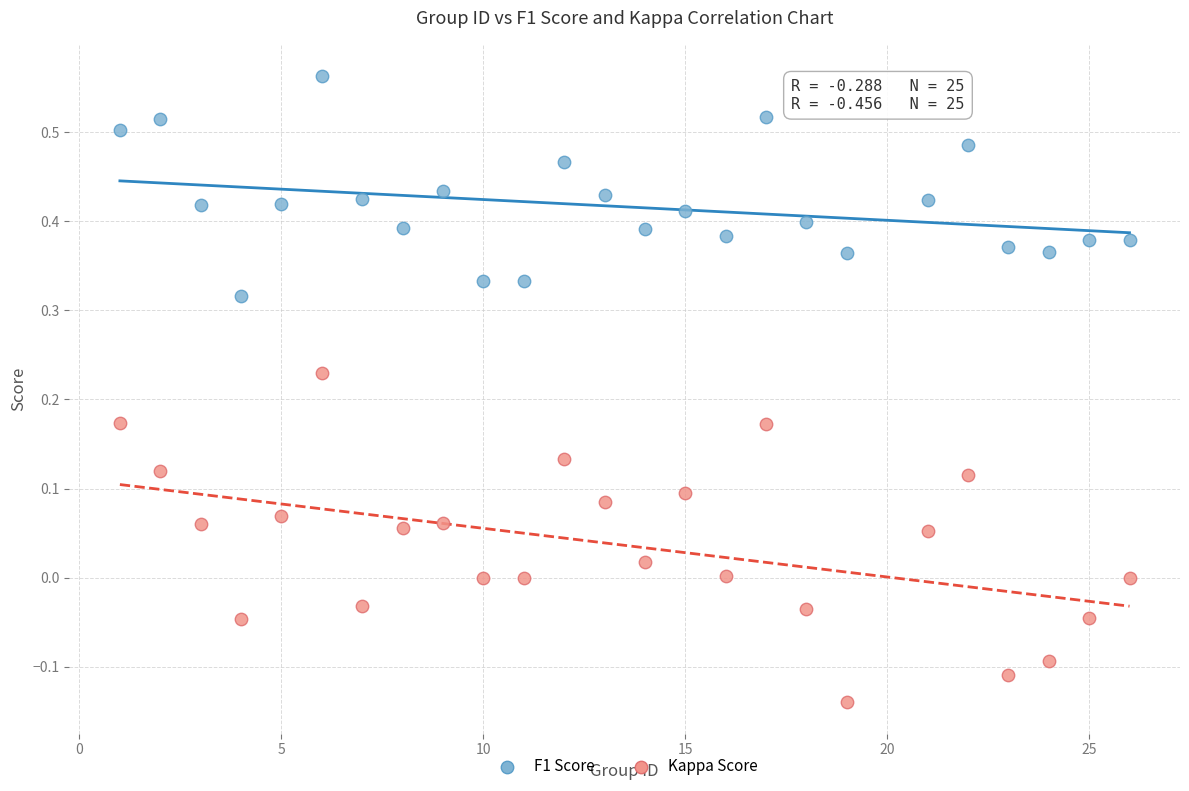

Which series has the widest spread of Y values?

Kappa Score